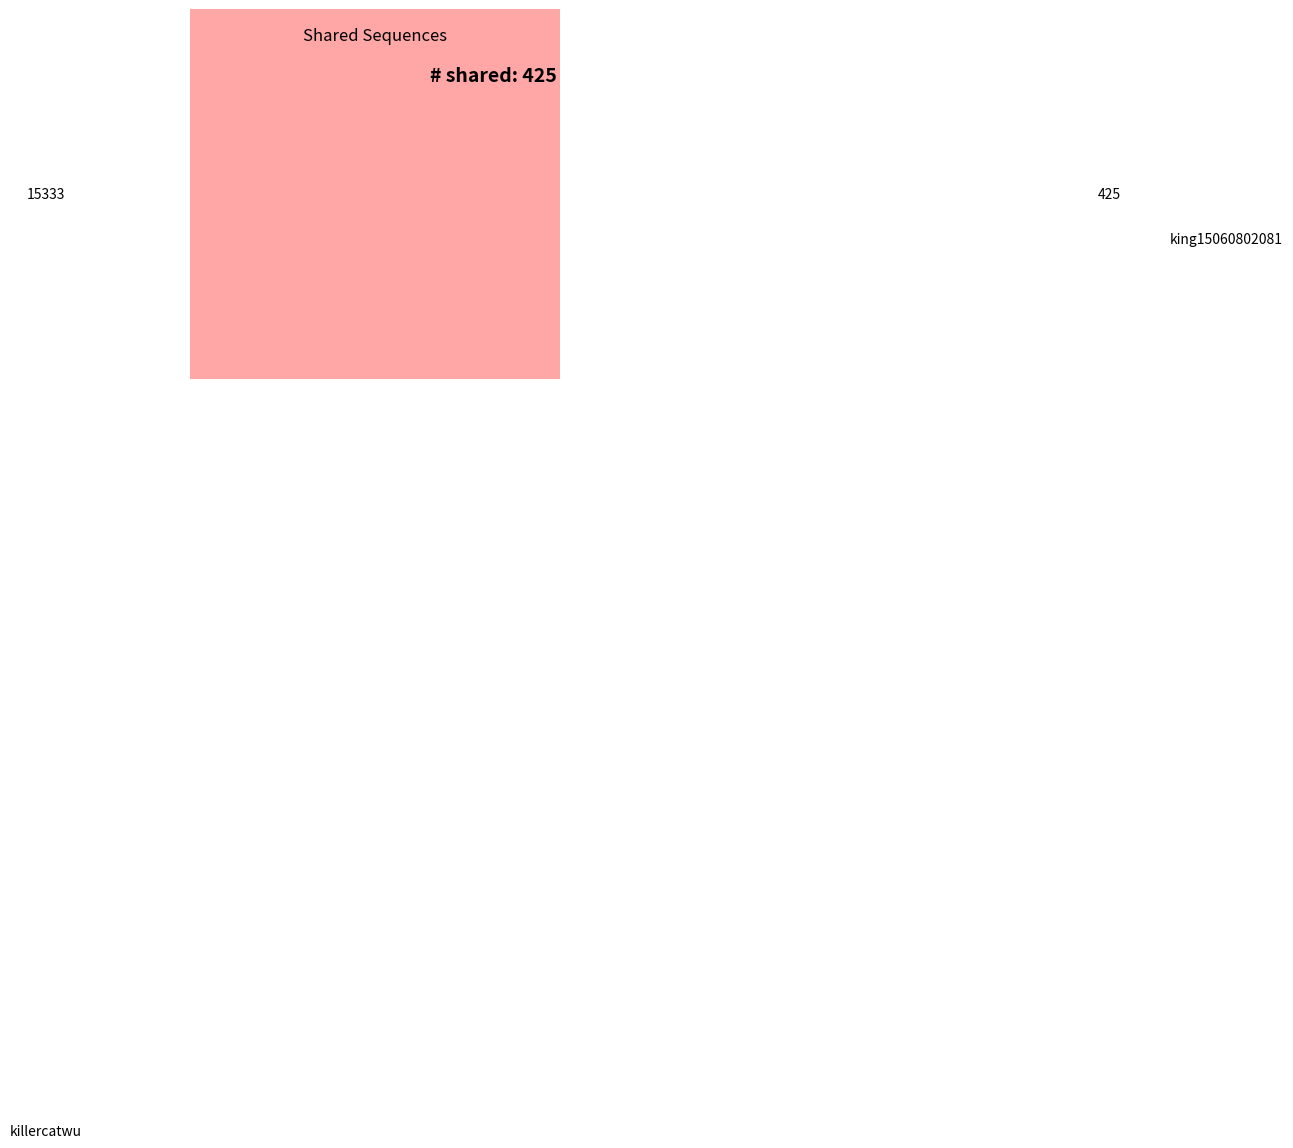

Rank the categories by value from lowest to highest.

king15060802081, killercatwu